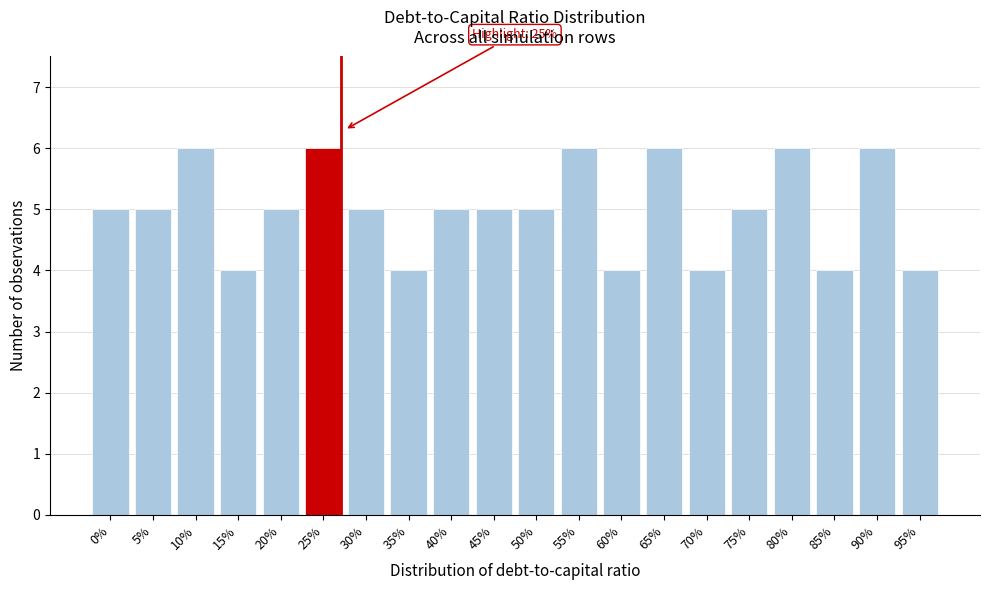

Reading left to right, list all the values displayed in this chart.

5	5	6	4	5	6	5	4	5	5	5	6	4	6	4	5	6	4	6	4